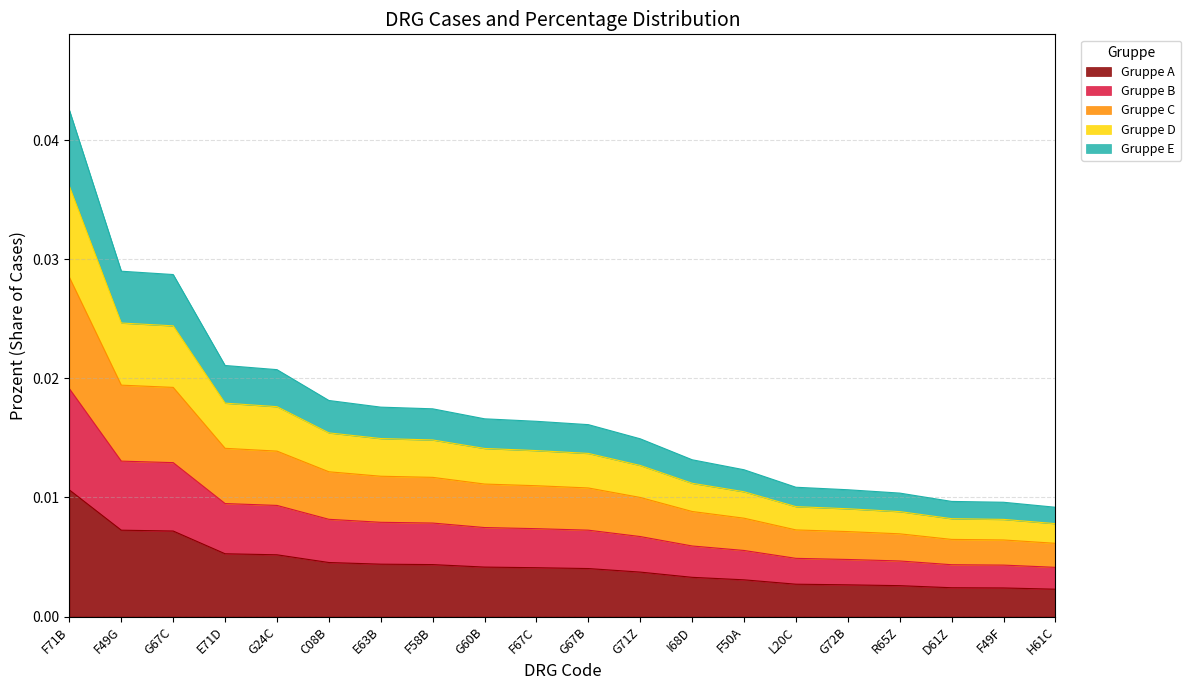

True or false: Prozent and Fälle intersect in this chart.

False